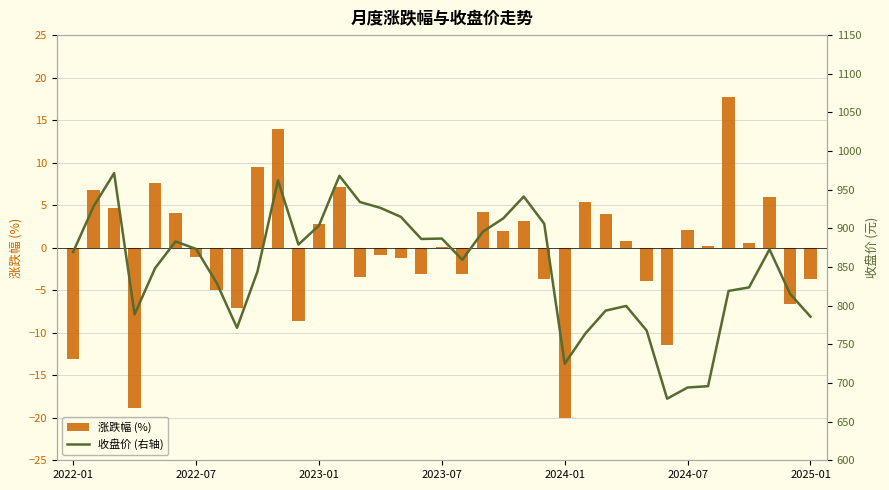

What is the maximum value for 涨跌幅 (%)?

17.7